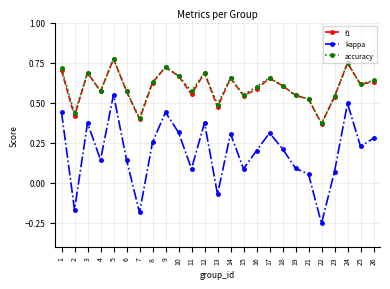

Which label corresponds to the smallest value in the chart?

22